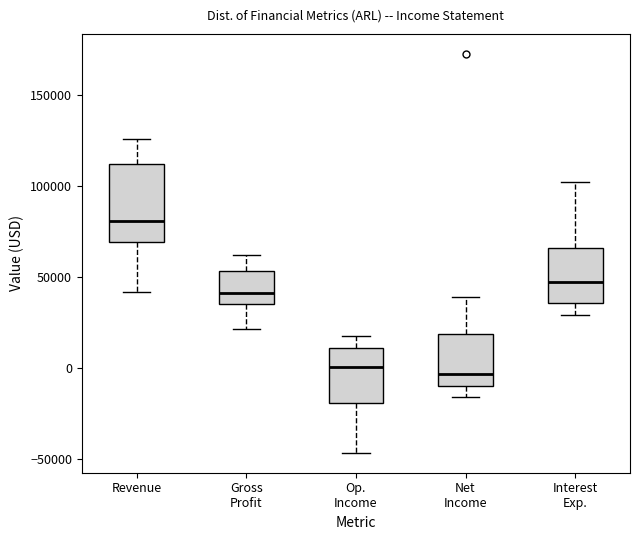

Reading left to right, transcribe this box plot: for each box, give where its median line is, the range the box spans, and where its two whiskers end, as read against the y-axis. The values are not printed on the chart, so give them approximately, as read against the axis.

Revenue: median 80000, box 70000 to 110000, whiskers 40000 to 125000
Gross Profit: median 40000, box 35000 to 55000, whiskers 20000 to 60000
Op. Income: median 0, box -20000 to 10000, whiskers -45000 to 15000
Net Income: median -5000, box -10000 to 20000, whiskers -15000 to 40000
Interest Exp.: median 50000, box 35000 to 65000, whiskers 30000 to 105000